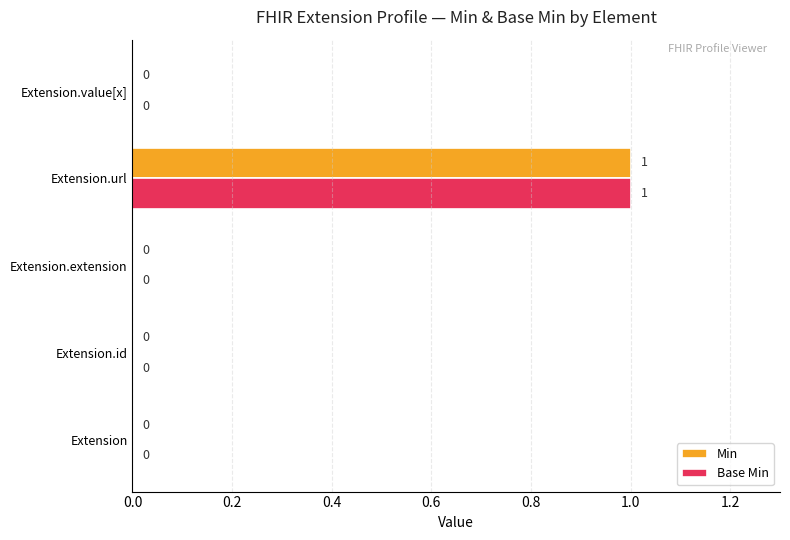

At which label does Base Min reach its peak?

Extension.url